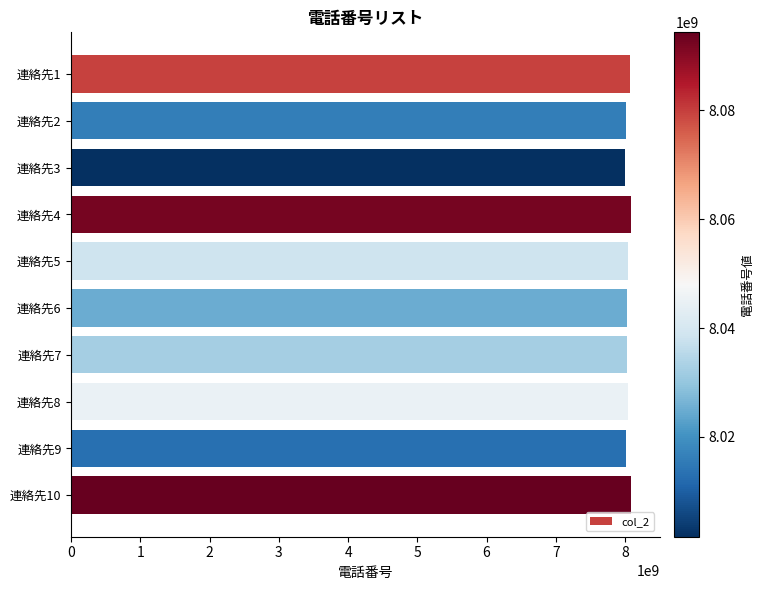

How many bars are there in total?

10